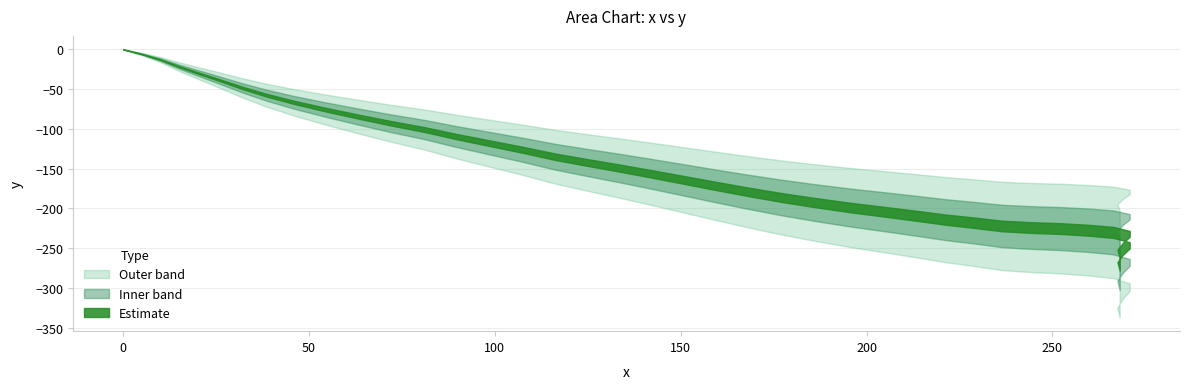

True or false: y and x cross at least once.

False